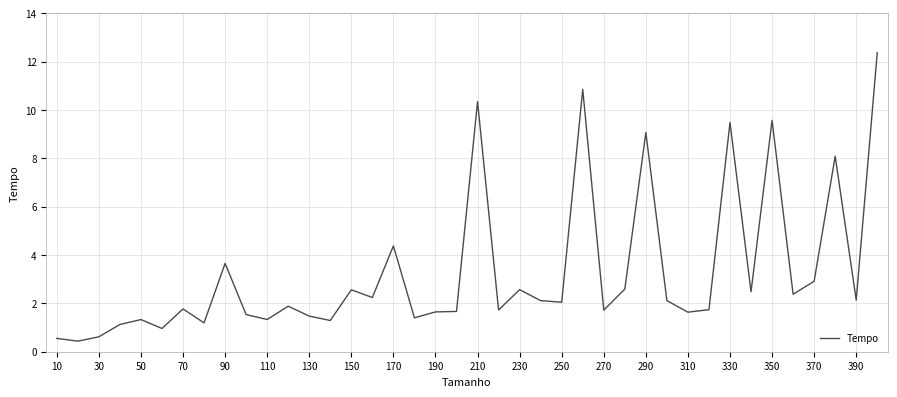

Does the chart have visible grid lines?

Yes